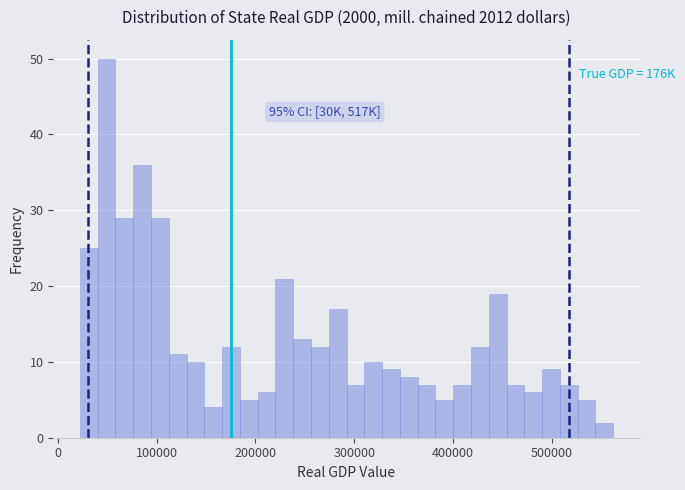

Read against the x-axis, roughly where is the centre of the tallest bar?

50000